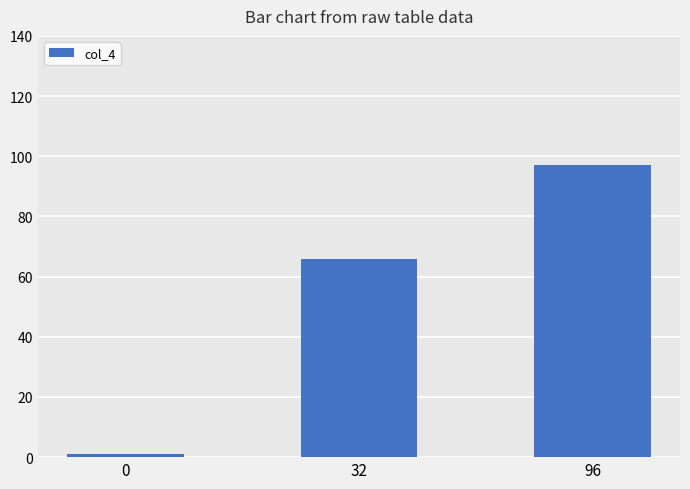

Reading left to right, what are all the values shown in this chart?

0=1	32=66	96=97